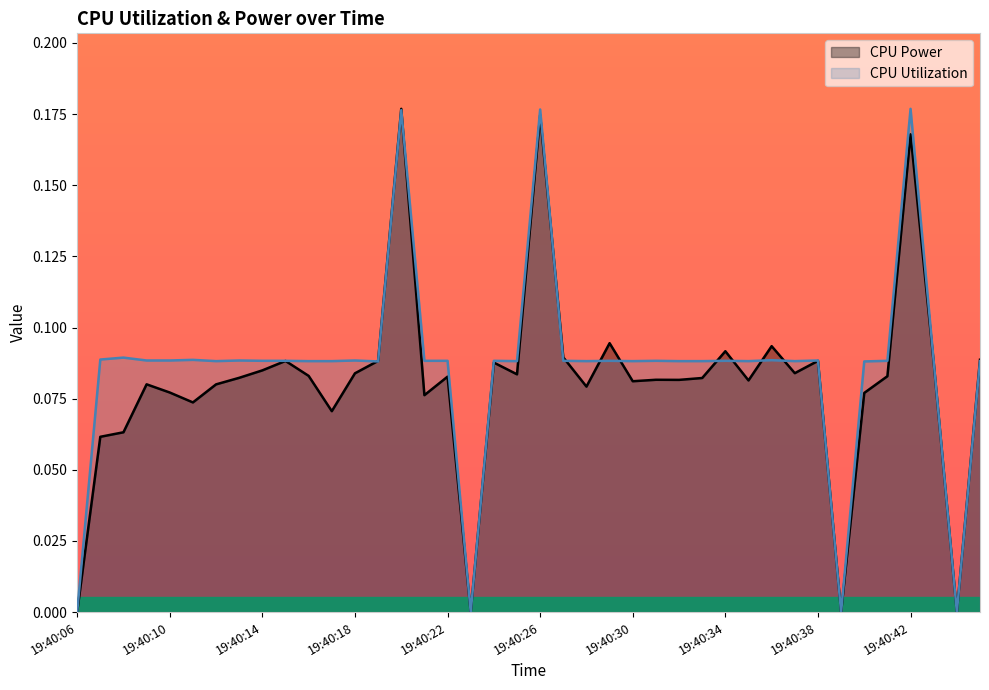

True or false: CPU Power has more than 2 points higher than both neighbors.

True